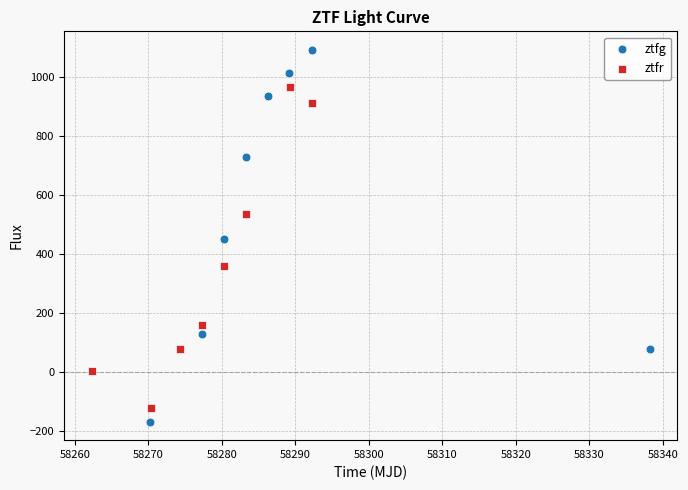

Which series has the widest spread of Y values?

ztfg